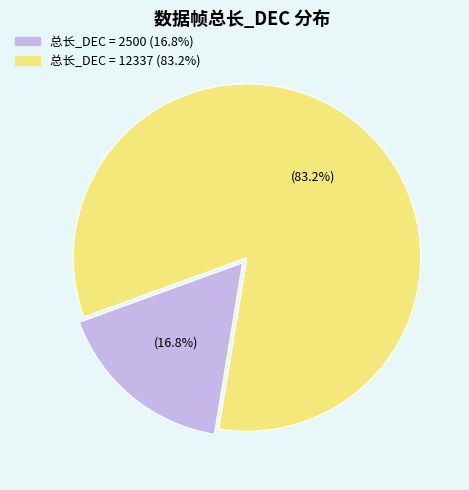

Is there any slice that represents more than half of the pie?

Yes